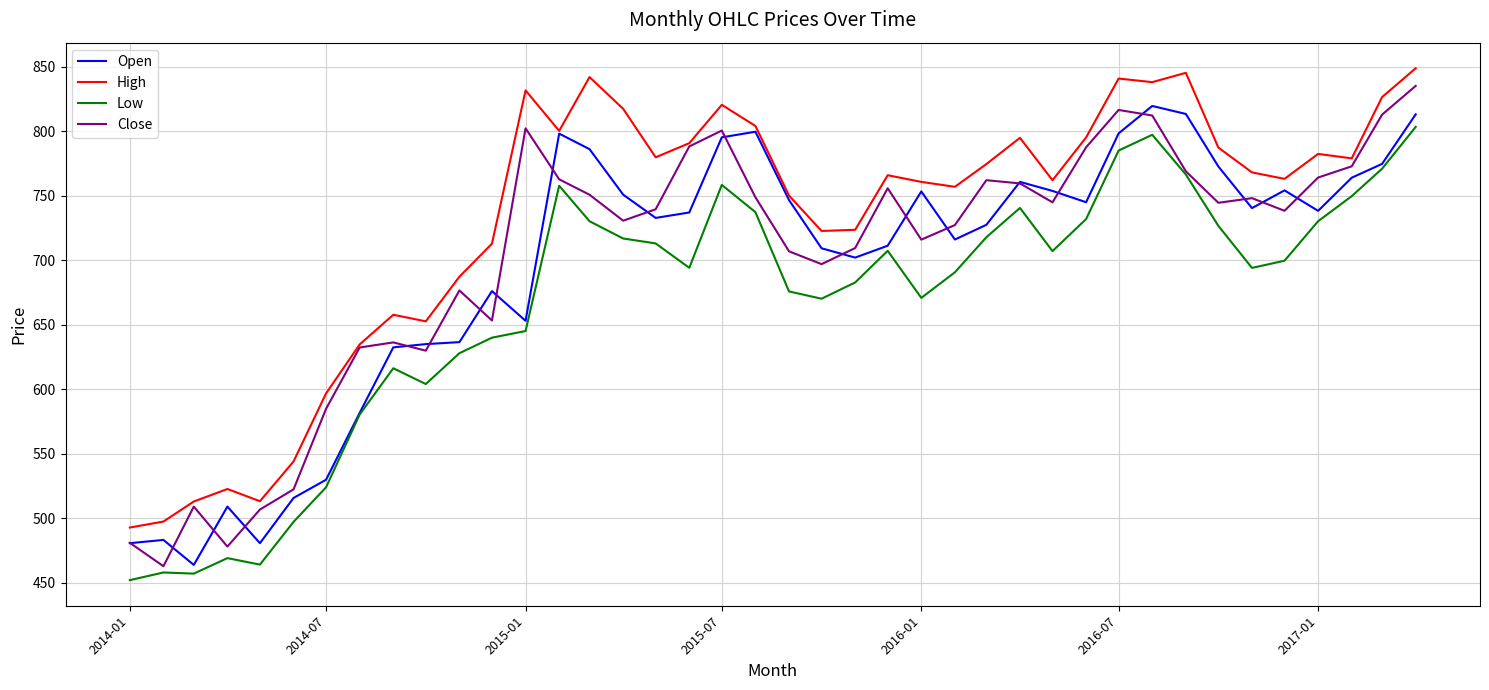

Rank the series by their maximum value, from lowest to highest.

Low, Open, Close, High